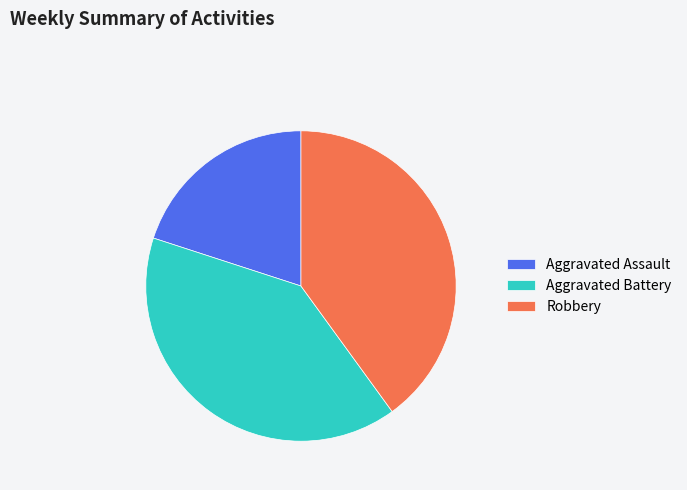

Which category has the smallest portion of the pie?

Aggravated Assault